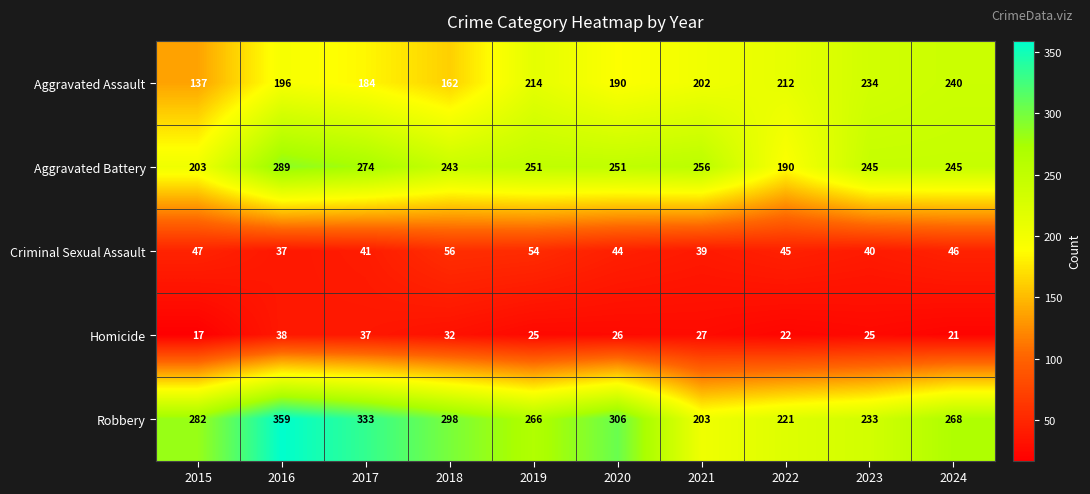

At which label does Aggravated Assault first exceed 202?

2019